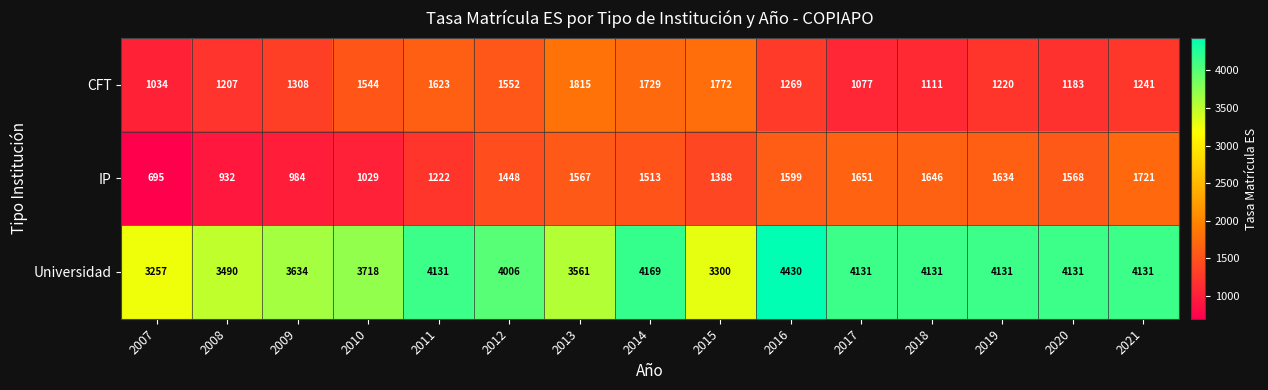

Which series has the largest range (max minus min)?

Universidad